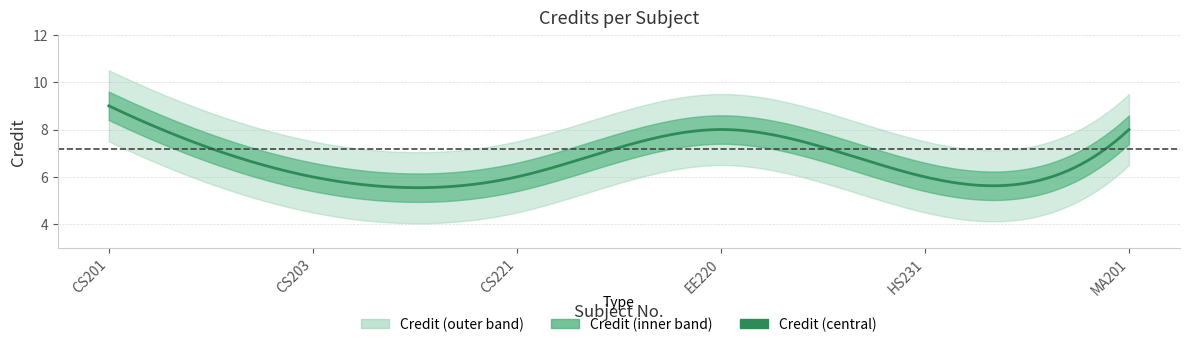

What is the difference between the second highest and minimum values?

2